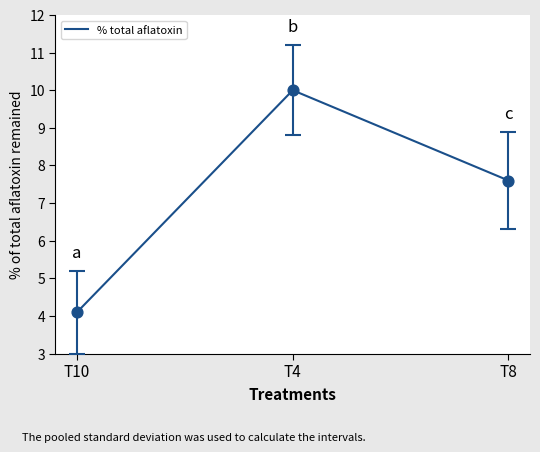

Which has a higher value, T4 or T8?

T4